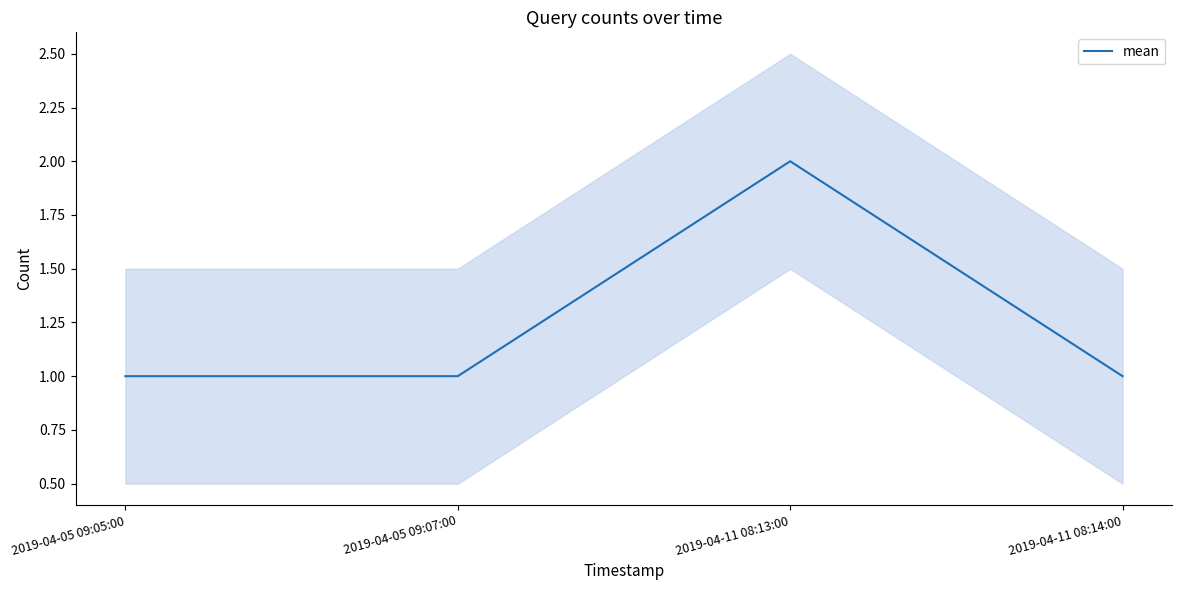

What is the sum of the values at 2019-04-05 09:05:00 and 2019-04-05 09:07:00?

2